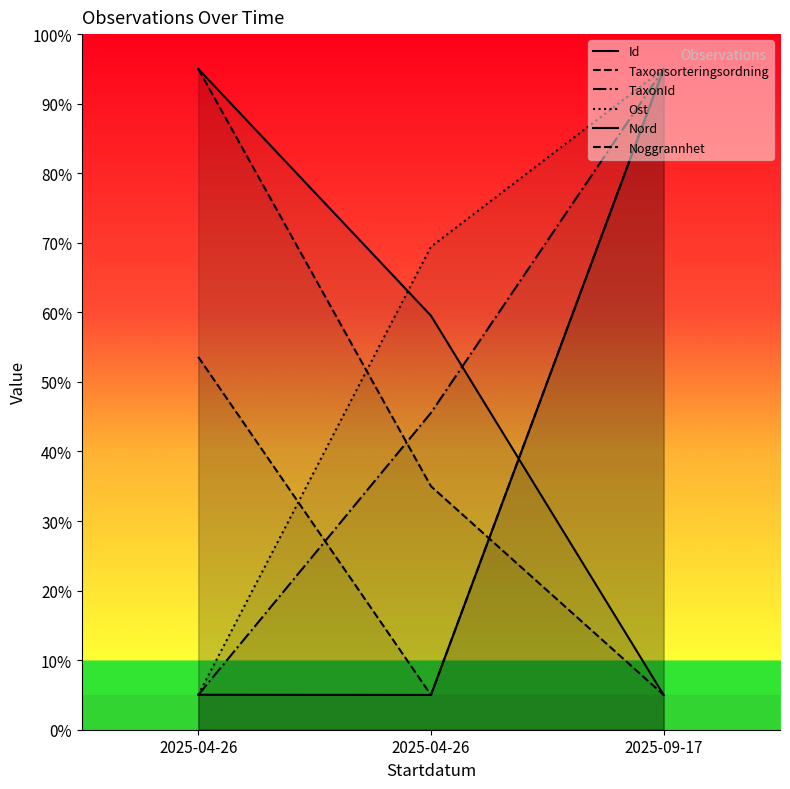

What is the label of the 3rd point from the left?

2025-09-17